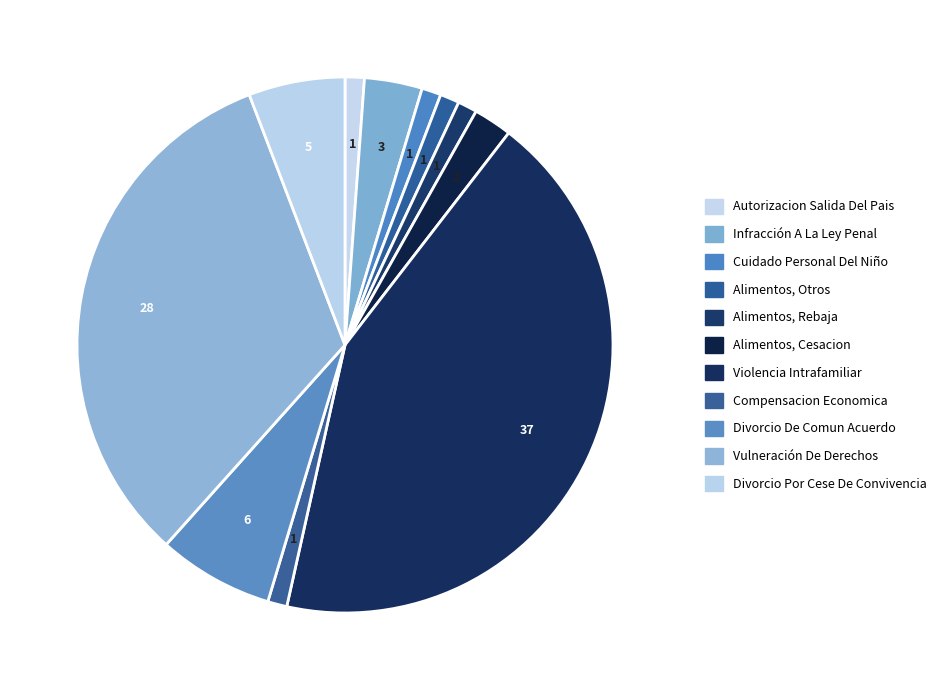

Which slice is the largest?

Violencia Intrafamiliar